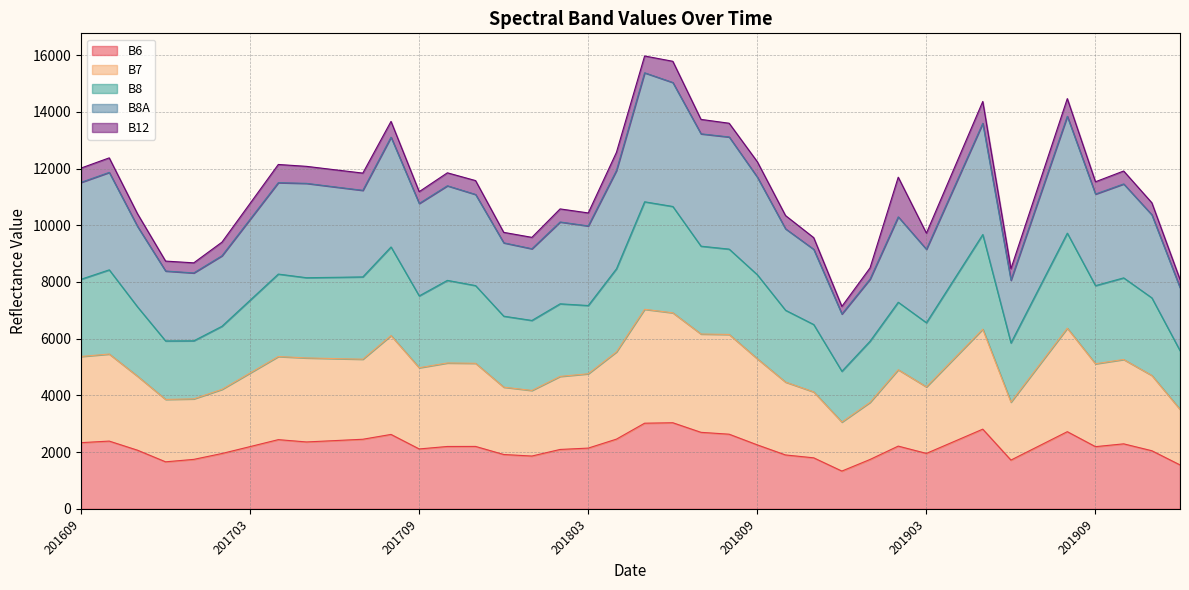

Between 201711 and 201904, which series saw the biggest shift?

B8A